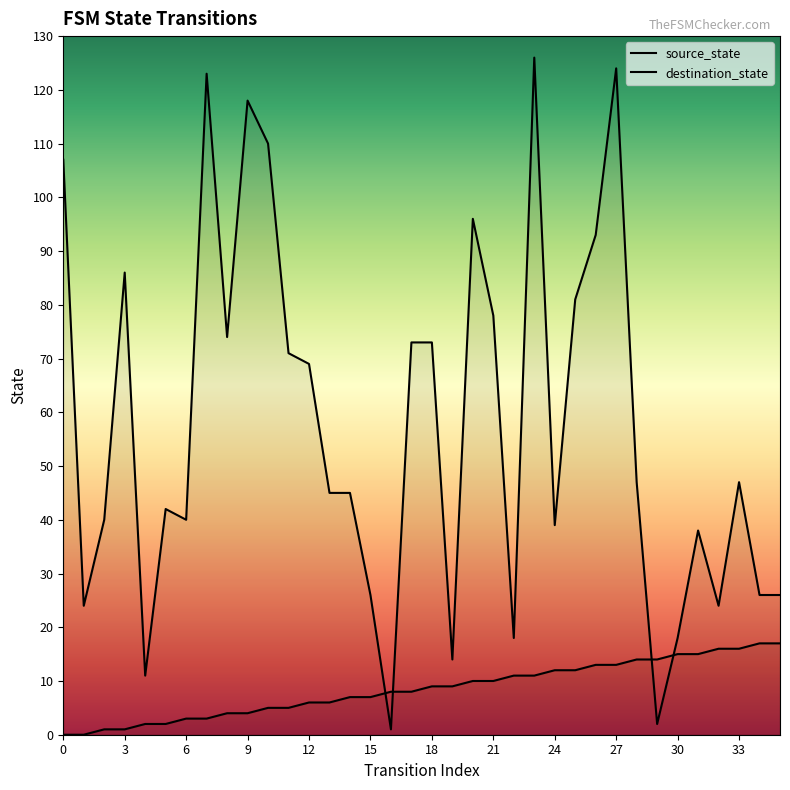

At which category is the sum across all series the highest?

23